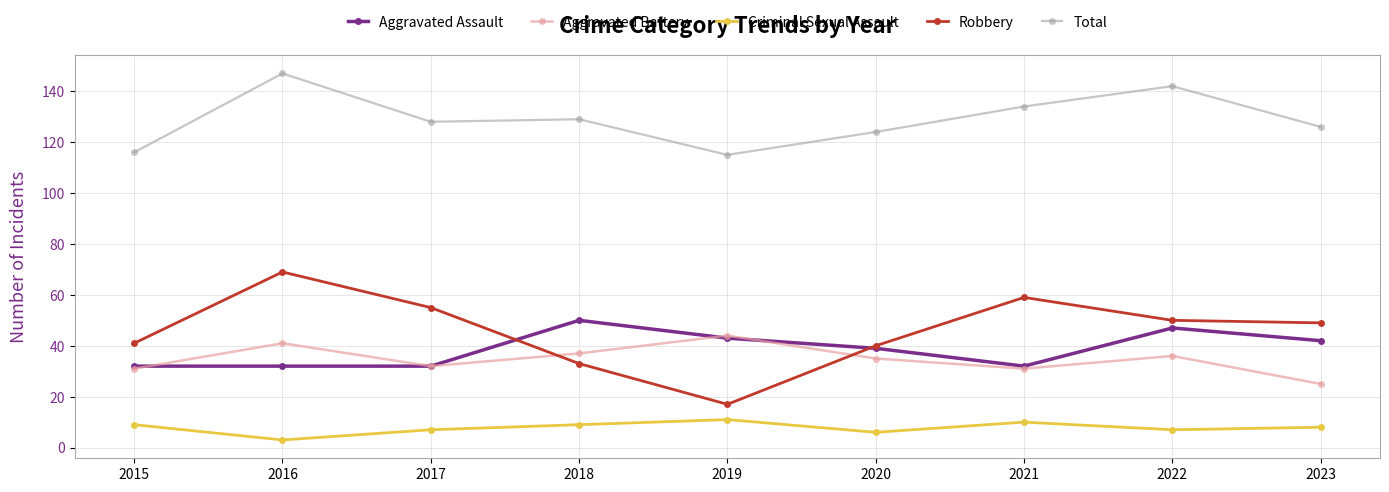

Is it true that Robbery equals 50 at 2022?

True